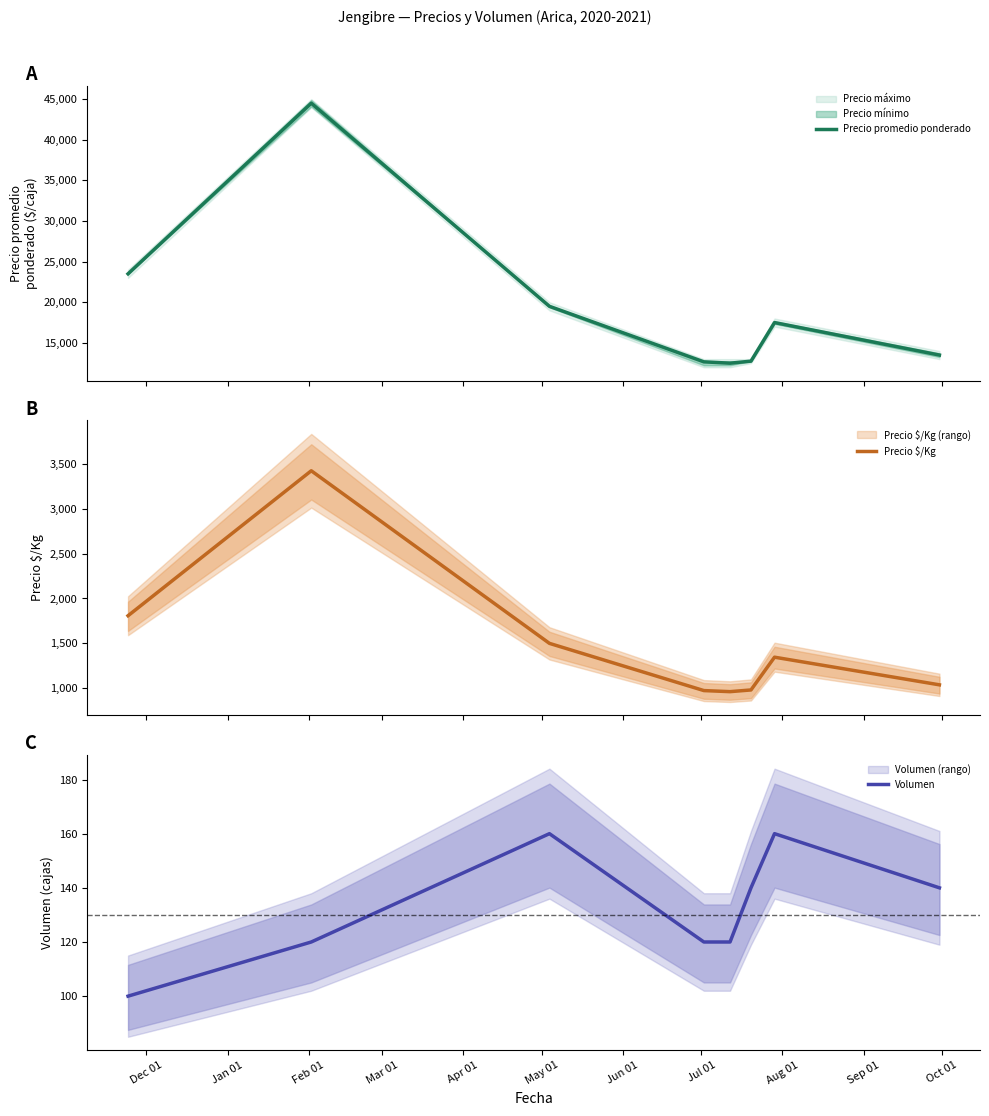

Reading right to left, extract all data points from this chart.

Precio promedio ponderado: 13500	17500	12750	12500	12667	19500	44500	23500
Precio $/Kg: 1038	1346	981	962	974	1500	3423	1808
Volumen: 140	160	140	120	120	160	120	100